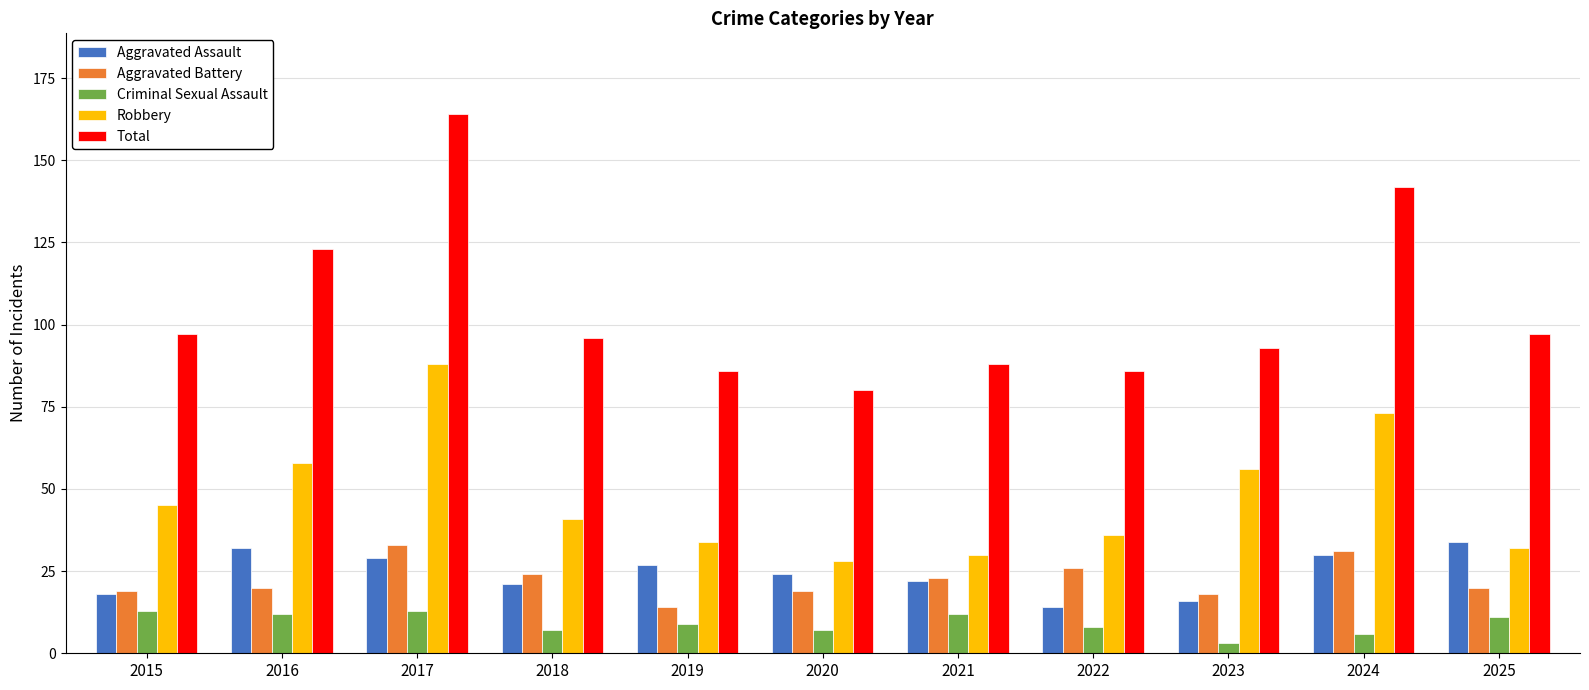

What is the spread (max minus min) of values at 2018?

89